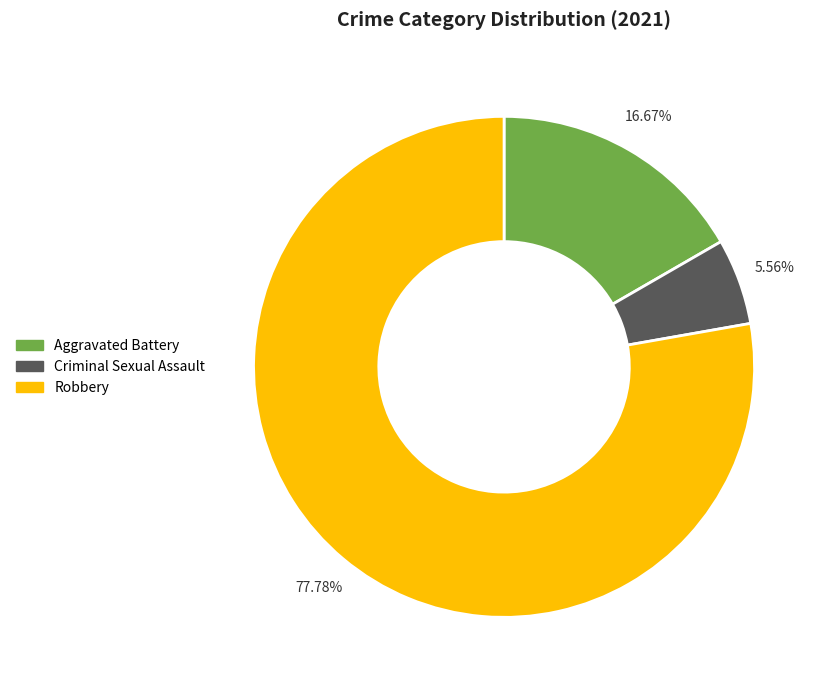

Does any single category account for the majority?

Yes